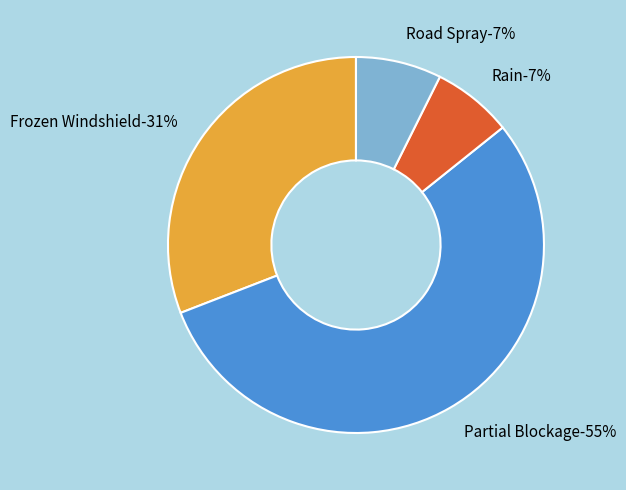

How much of the chart is everything except Partial Blockage?

45.1%